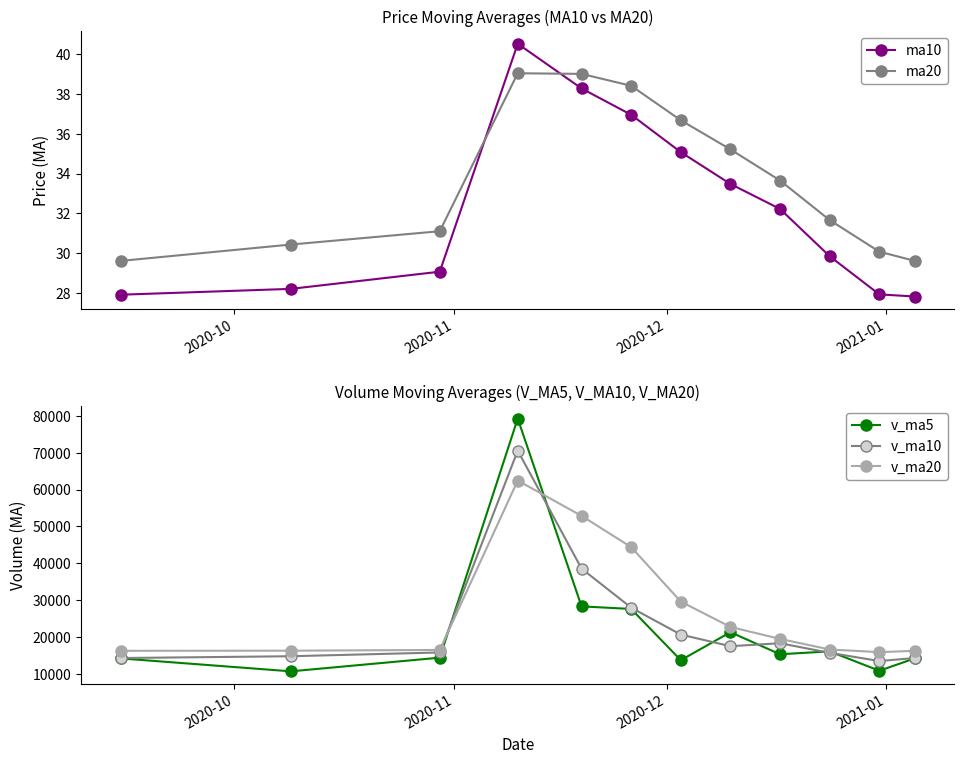

What is the lowest value of the v_ma5 series?

10714.2